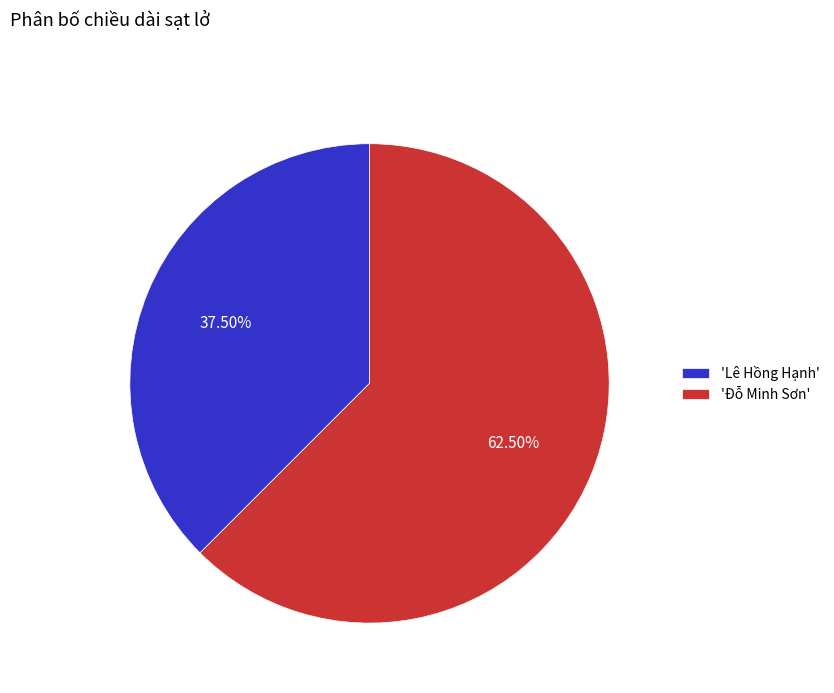

Do 'Lê Hồng Hạnh' and 'Đỗ Minh Sơn' together represent more than half of the pie?

Yes